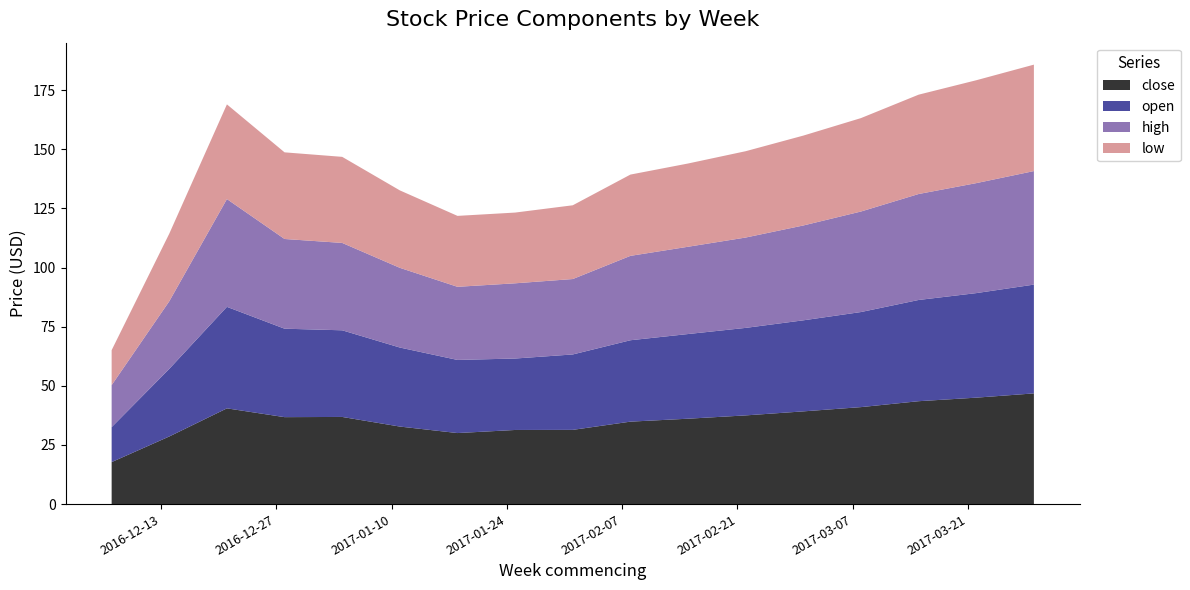

What is the maximum value for close?

46.8